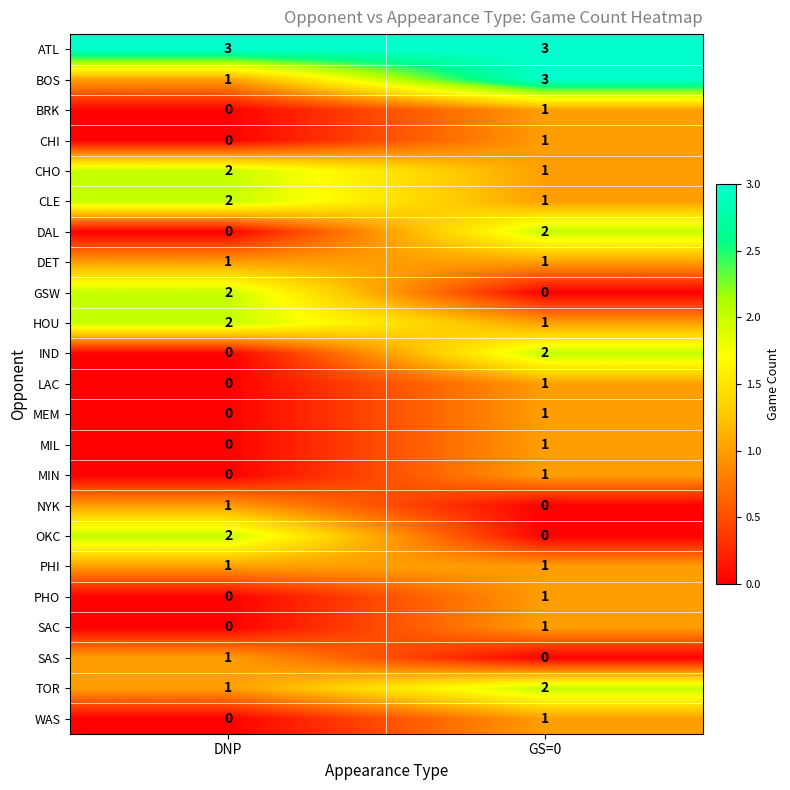

What is the total value across all series at DNP?

19